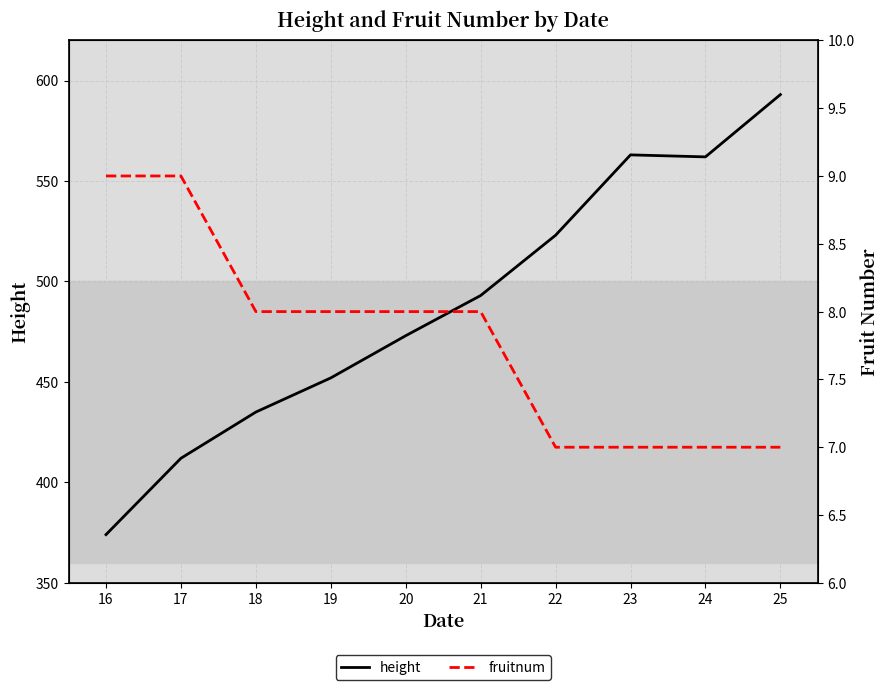

Which category has the lowest value in the height series?

16